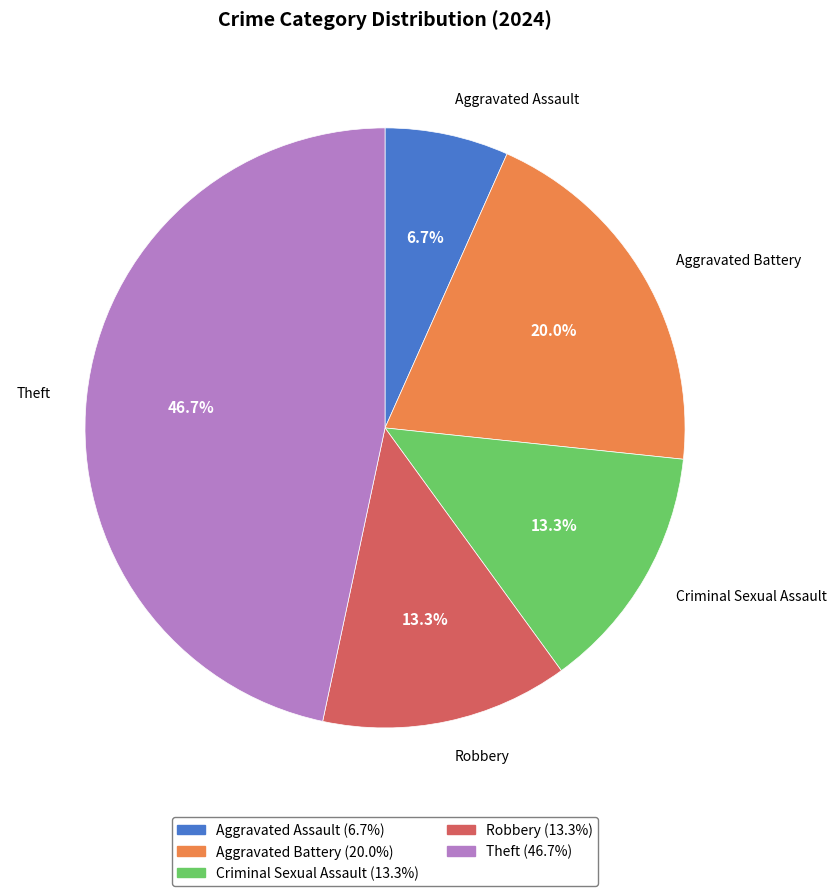

Is it true that Theft is 34% of the pie?

False